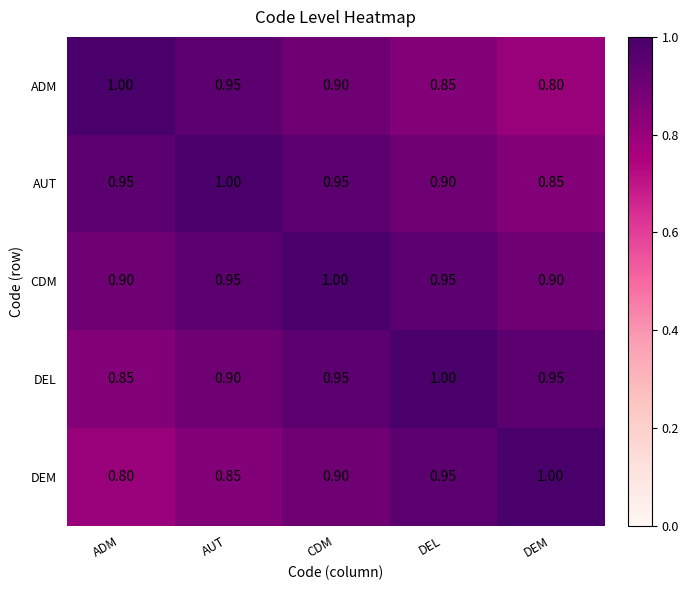

List the labels in order of DEM value, largest first.

DEM, DEL, CDM, AUT, ADM